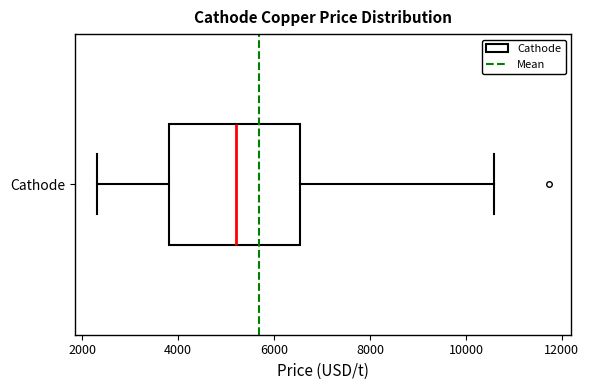

Read this box plot against the x-axis: the position of the median line, the range covered by the box, and the ends of both whiskers. The values are not printed on the chart, so give them approximately, as read against the axis.

median 5200, box 3800 to 6600, whiskers 2400 to 10600